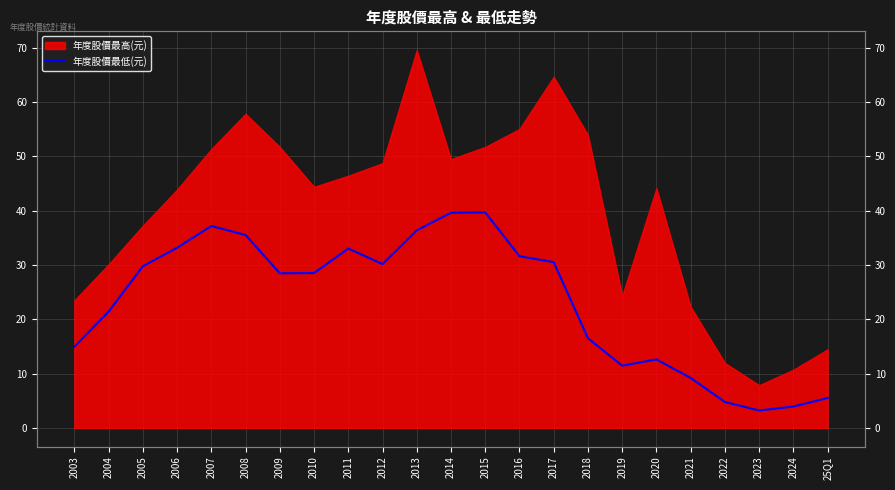

Is it true that the value at 2024 is 3.9?

True